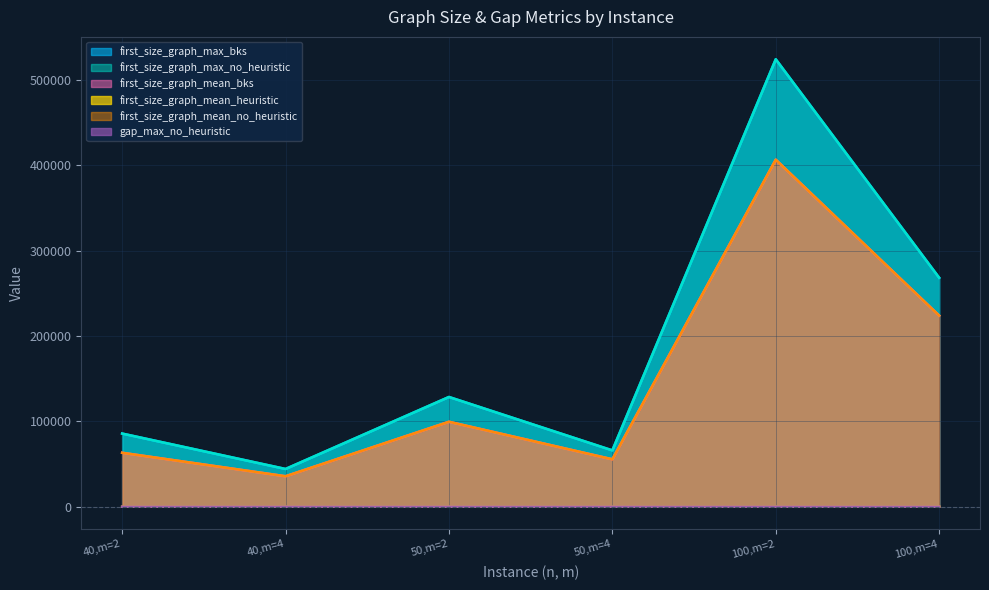

What is the difference between the maximum and second lowest values in the first_size_graph_mean_no_heuristic series?

351252.5